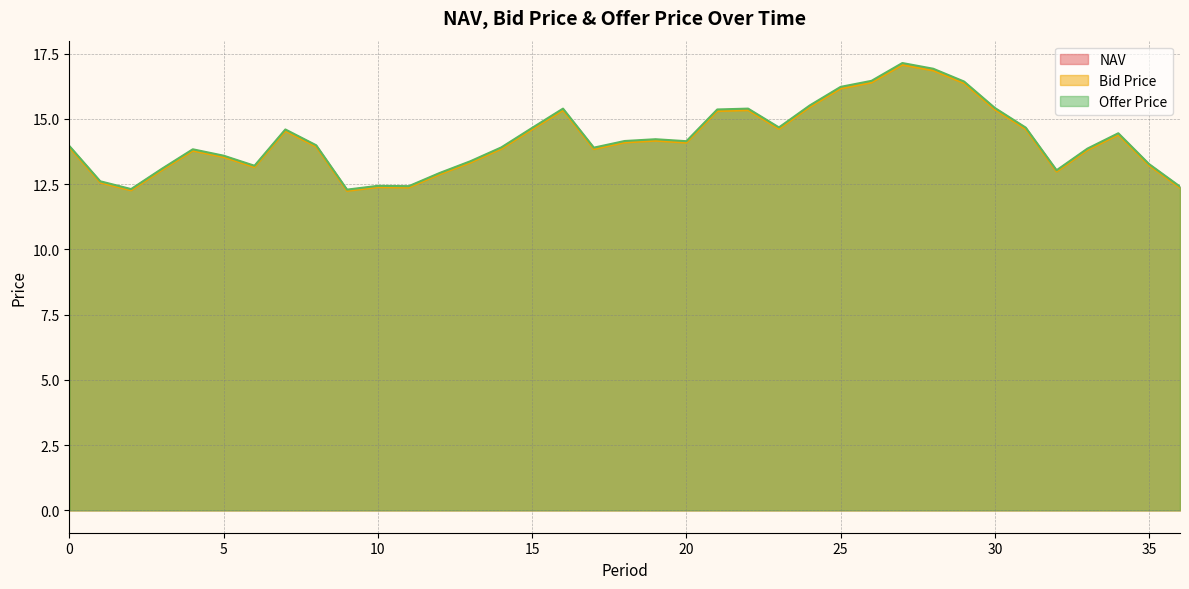

At which category is the sum across all series the highest?

27